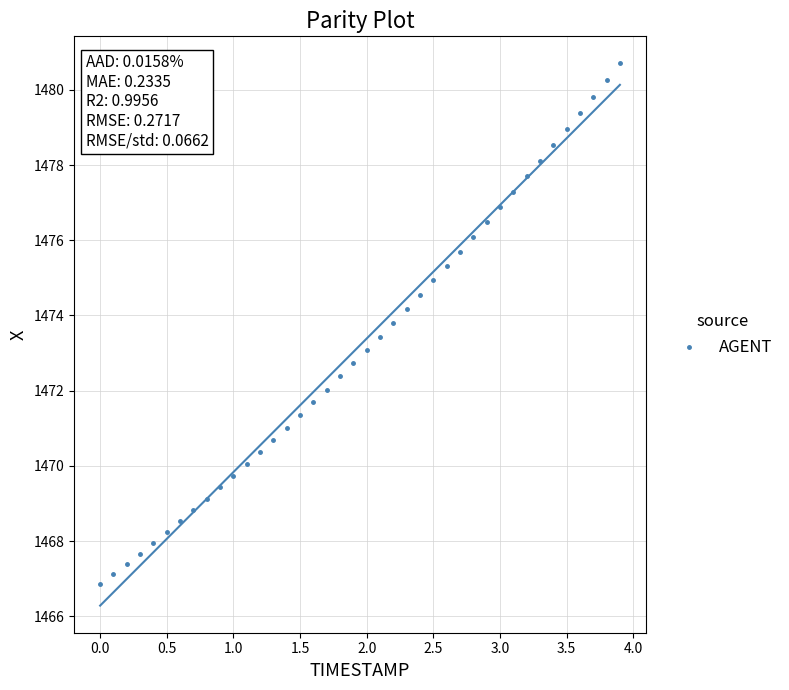

What is the range of X values (max minus min)?

3.9